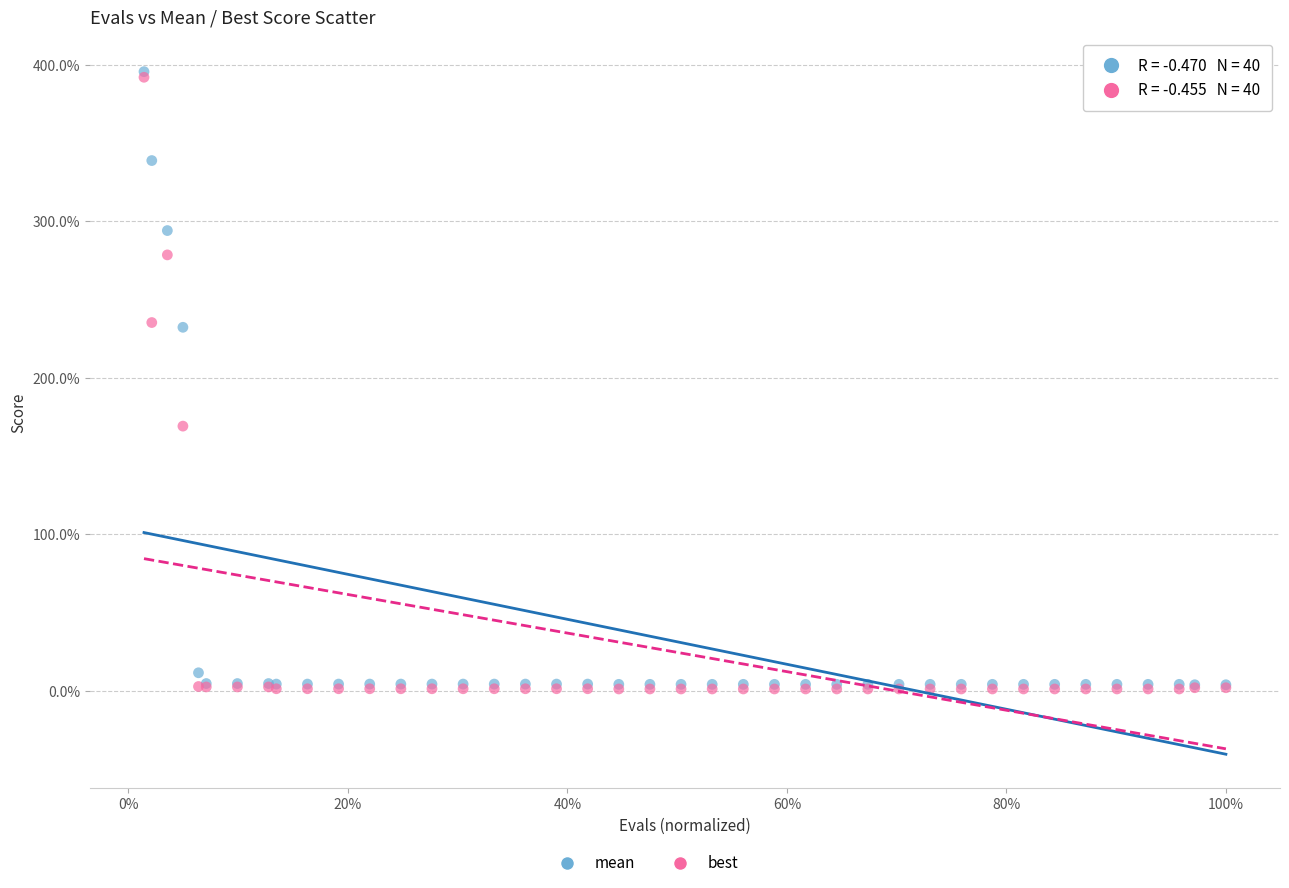

Which series has the largest Y range (max minus min)?

mean